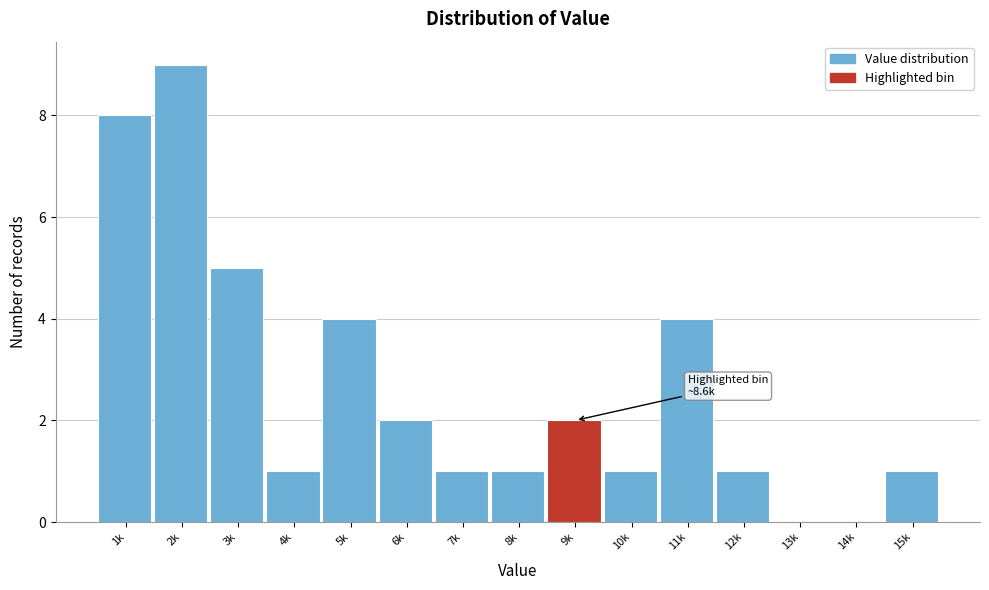

Reading left to right, what are all the values shown in this chart?

1k=8	2k=9	3k=5	4k=1	5k=4	6k=2	7k=1	8k=1	9k=2	10k=1	11k=4	12k=1	13k=0	14k=0	15k=1